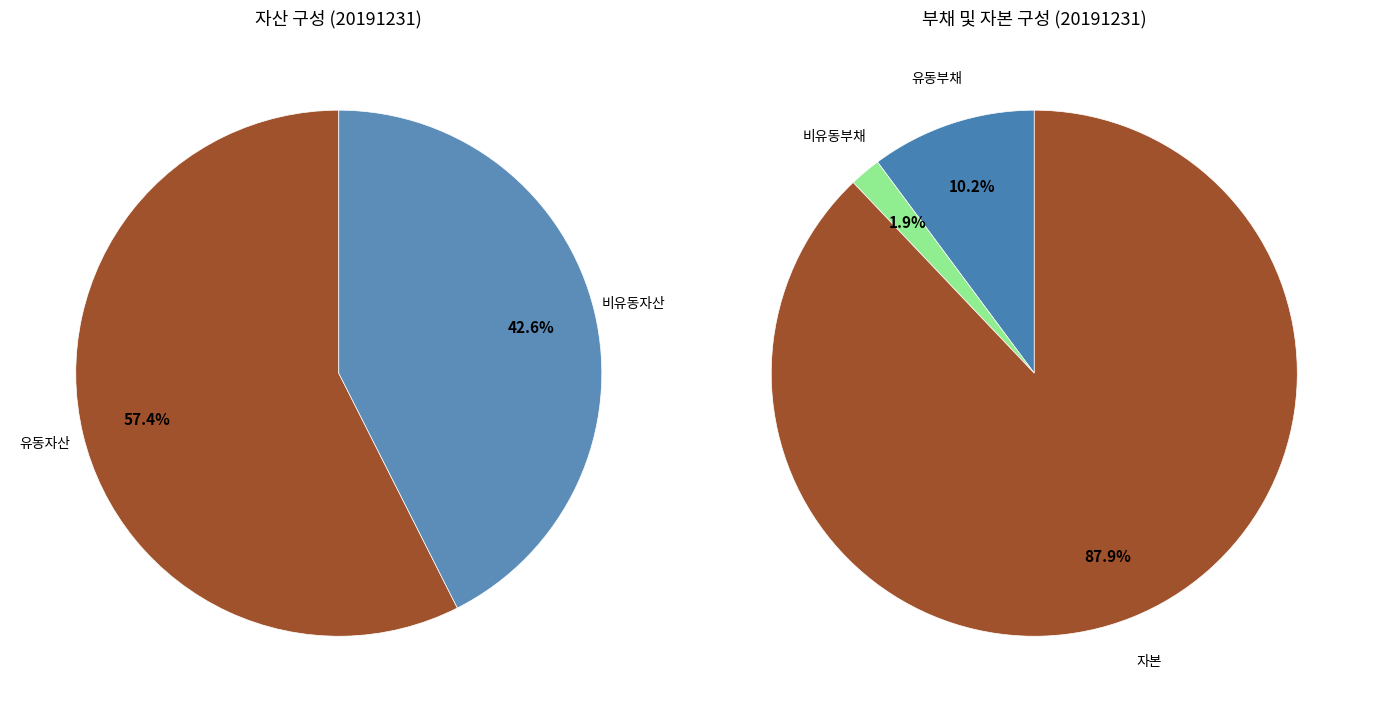

Between 유동자산 and 비유동자산, which is larger?

유동자산